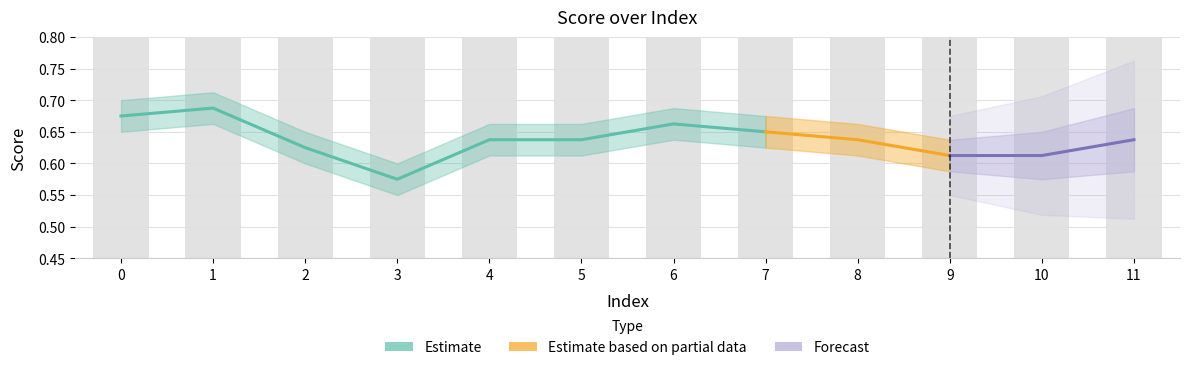

Reading right to left, list all the values displayed in this chart.

11=0.6	10=0.6	9=0.6	8=0.6	7=0.6	6=0.6	5=0.6	4=0.6	3=0.6	2=0.6	1=0.6	0=0.6